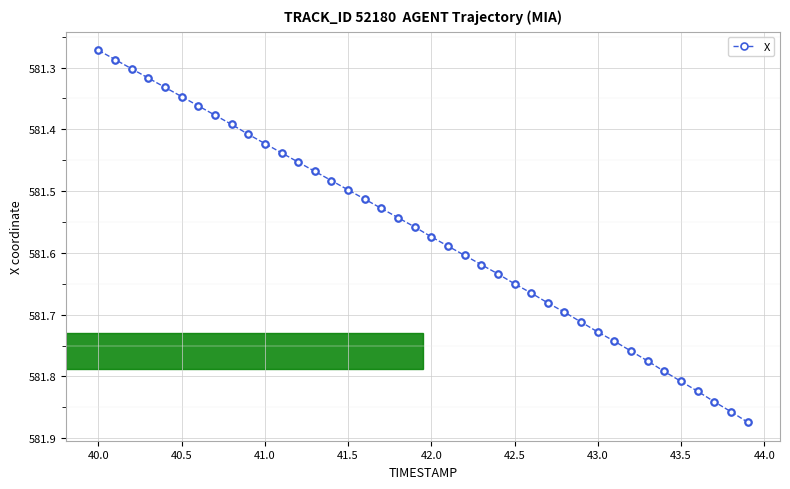

What is the sum of all values?

23262.7